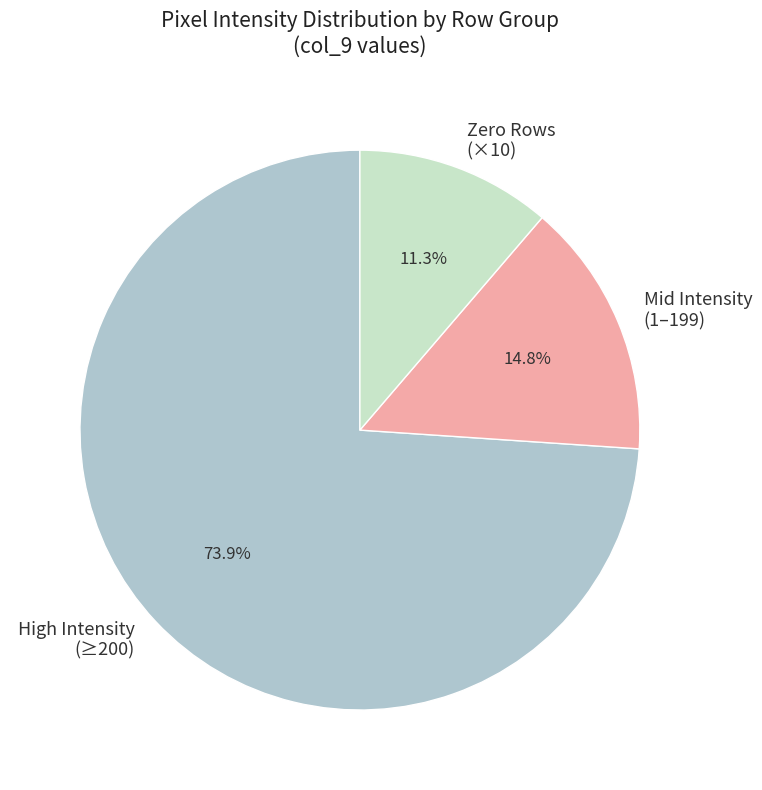

Does any single category account for the majority?

Yes